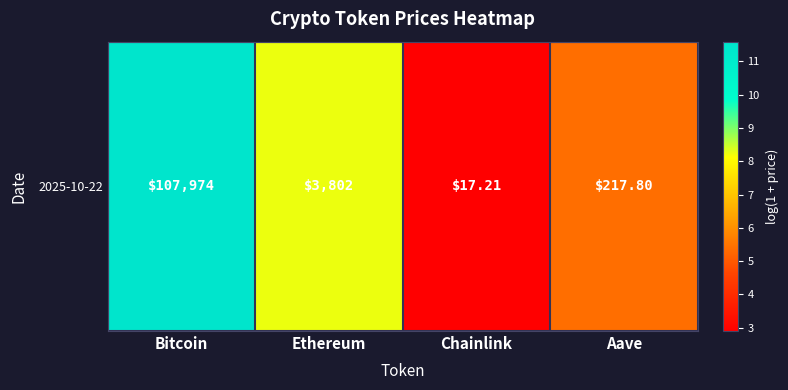

Approximately how many times larger is the value at Aave compared to Chainlink?

1.9